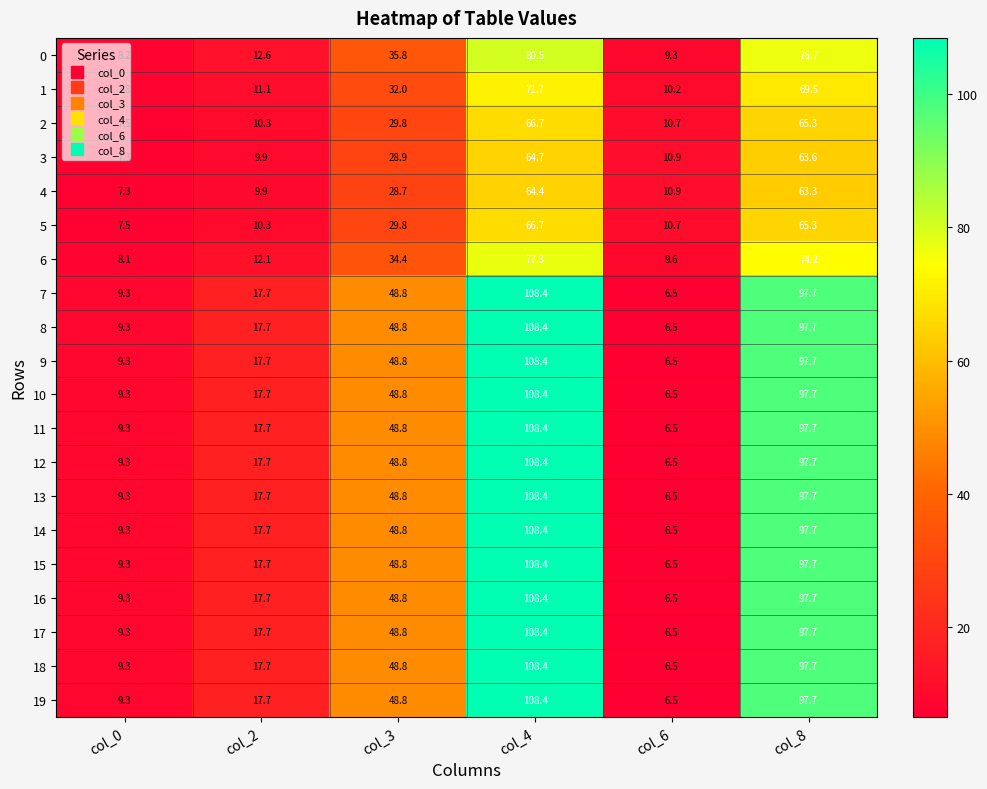

At which category is the sum across all series the highest?

col_4